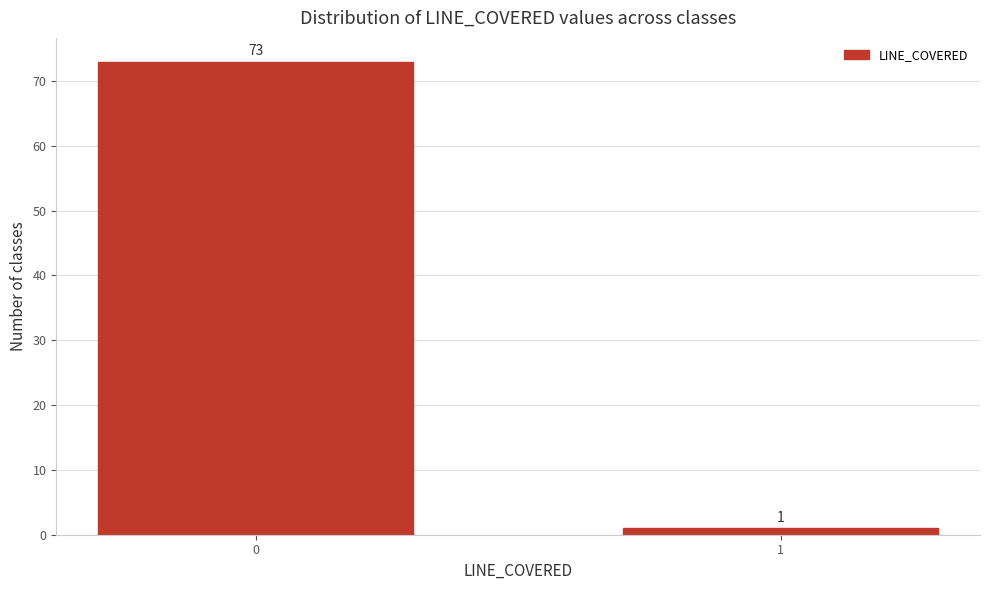

Reading left to right, what are all the values shown in this chart?

0=73	1=1